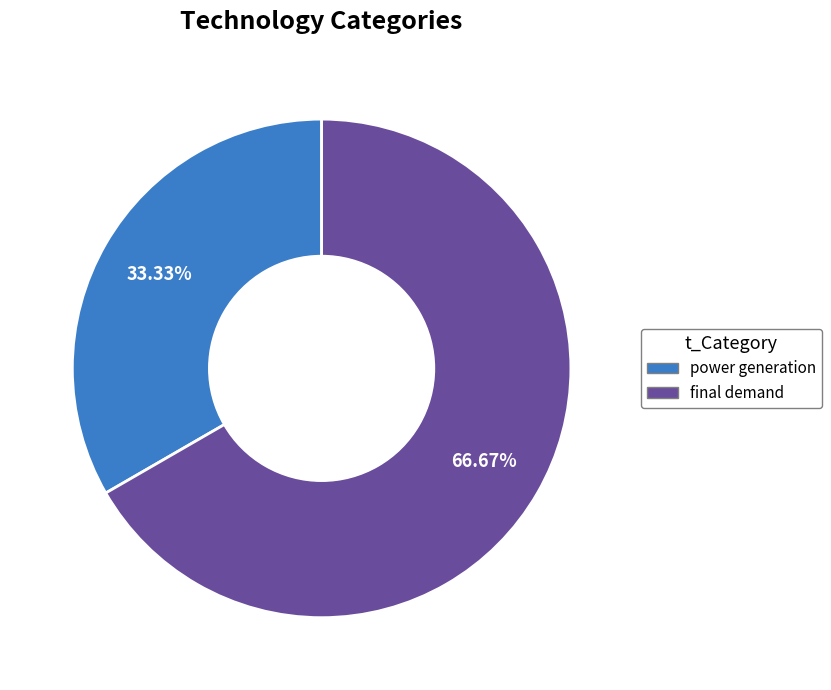

To the nearest percent, what portion does final demand represent?

67%